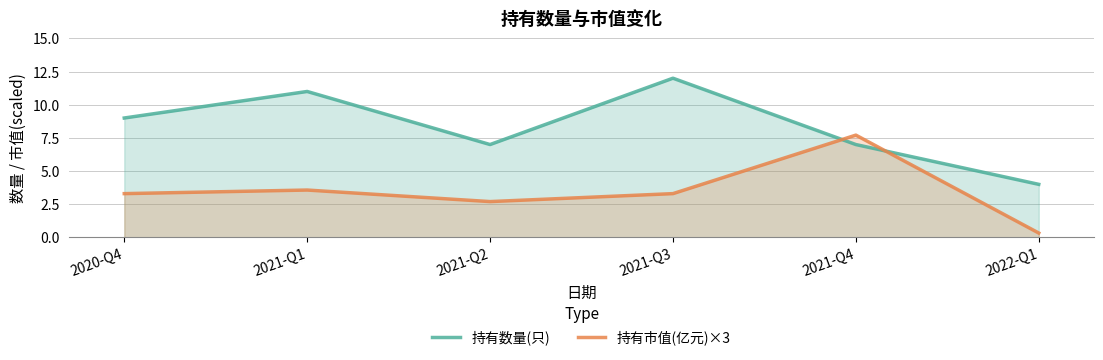

What is the total value across all series at 2022-Q1?

4.3